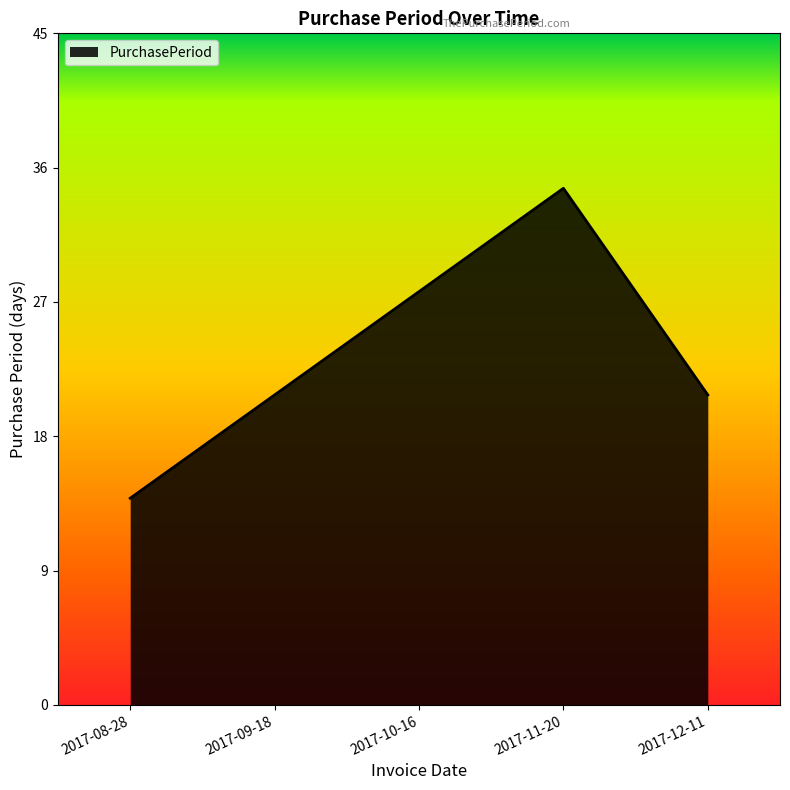

At which label is the value closest to 24?

2017-09-18